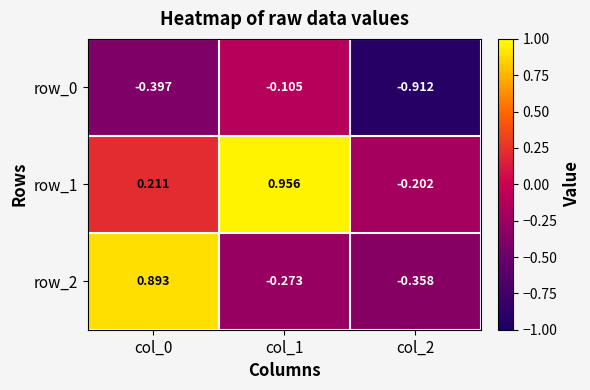

At which category does the chart reach its minimum across all series?

col_2